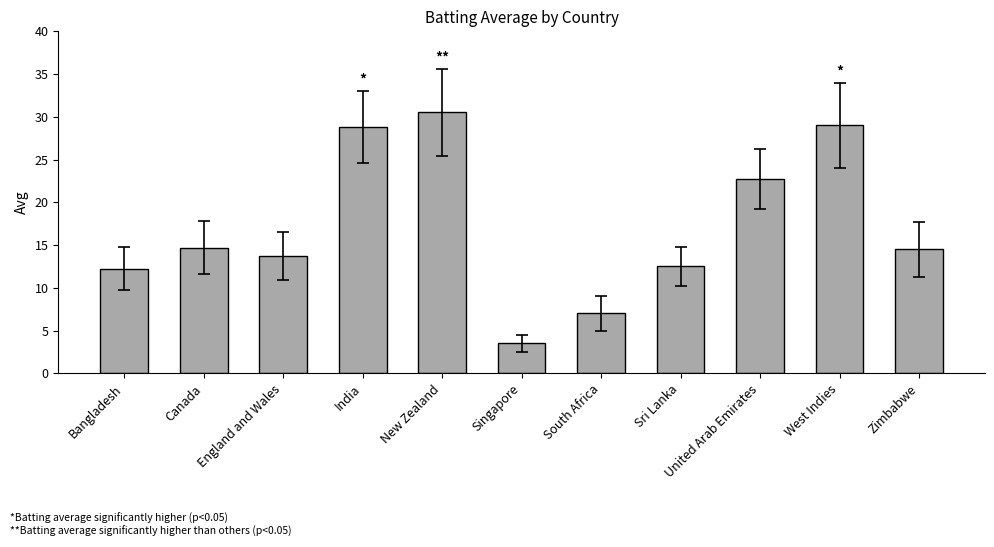

Read the value at India.

28.8